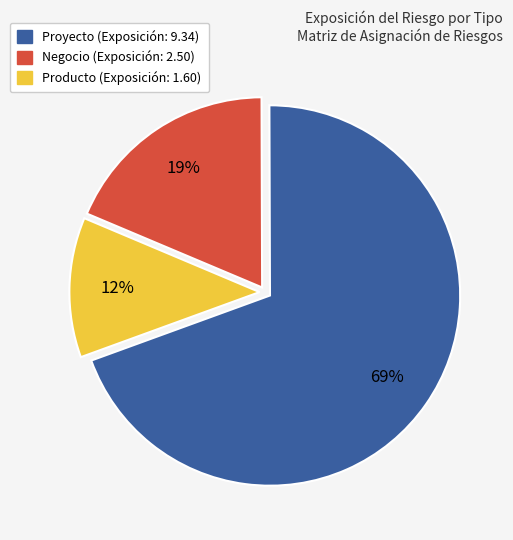

How many segments does this pie chart have?

3